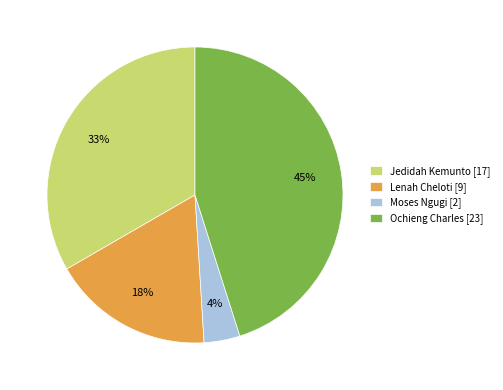

Is it true that Moses Ngugi is 4% of the pie?

True